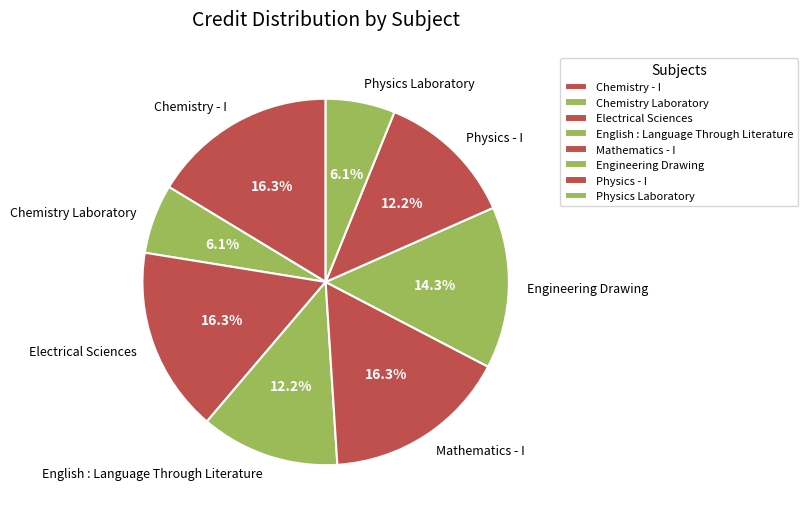

The Electrical Sciences slice represents 29% of the pie. True or false?

False